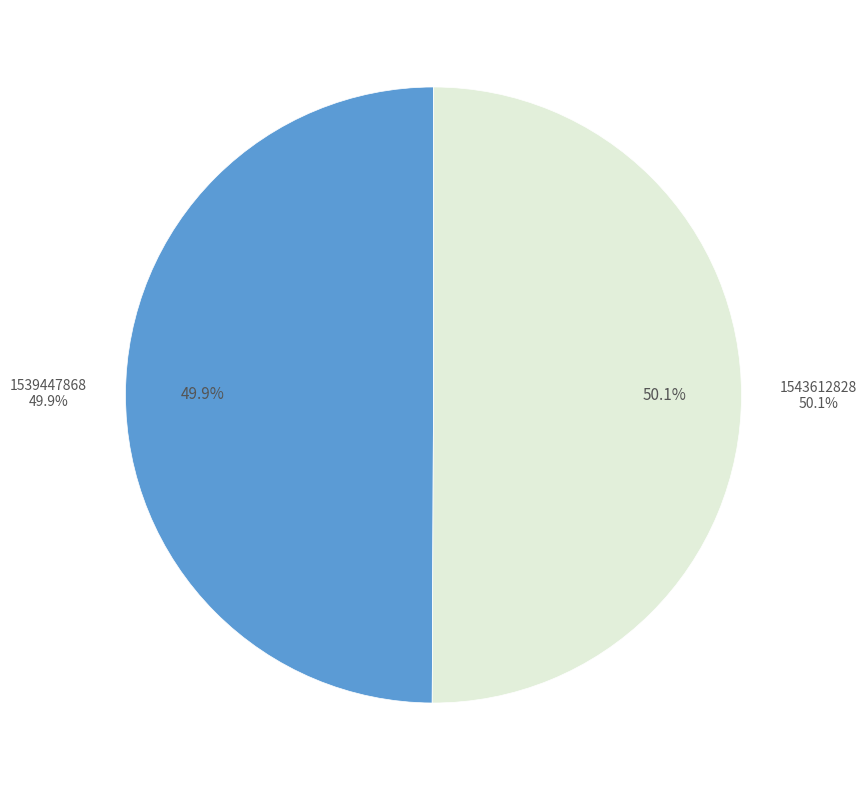

Rank the categories by value from lowest to highest.

1539447868, 1543612828